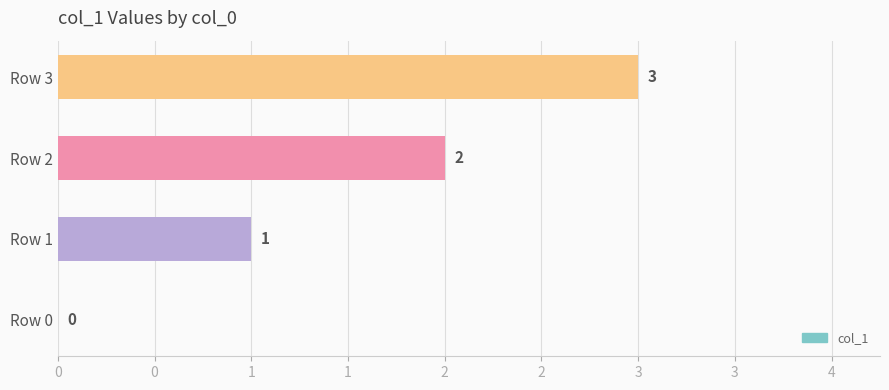

Are the bars horizontal?

Yes